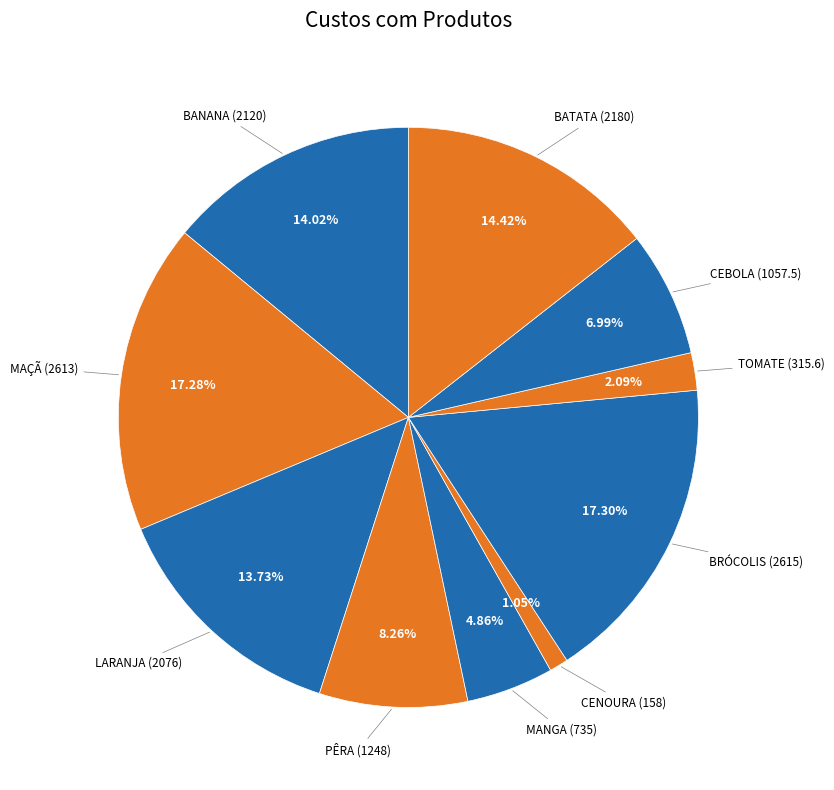

Rank the categories by value from lowest to highest.

CENOURA, TOMATE, MANGA, CEBOLA, PÊRA, LARANJA, BANANA, BATATA, MAÇÃ, BRÓCOLIS